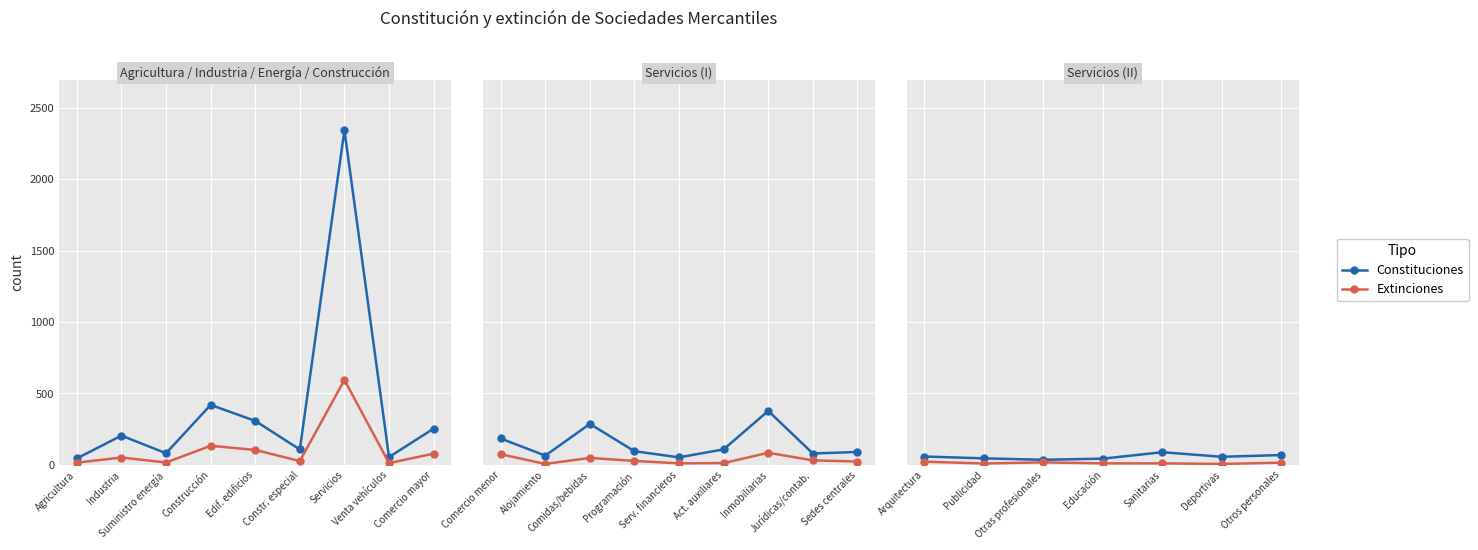

Which series has the largest total across all categories?

Constituciones